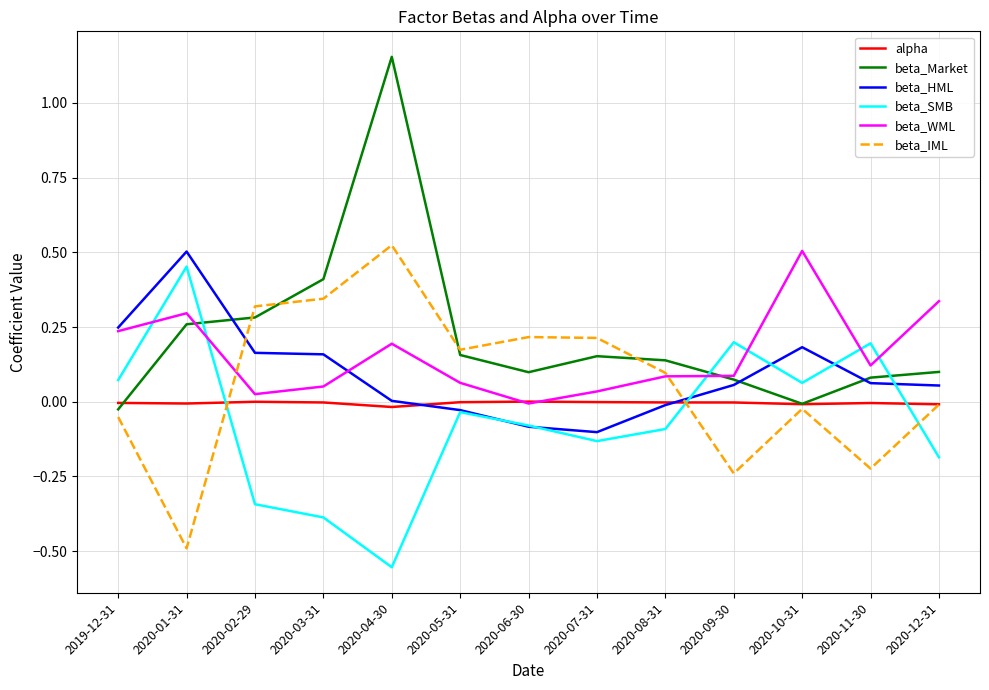

What is the sum of the beta_HML values at 2020-01-31 and 2020-11-30?

0.6